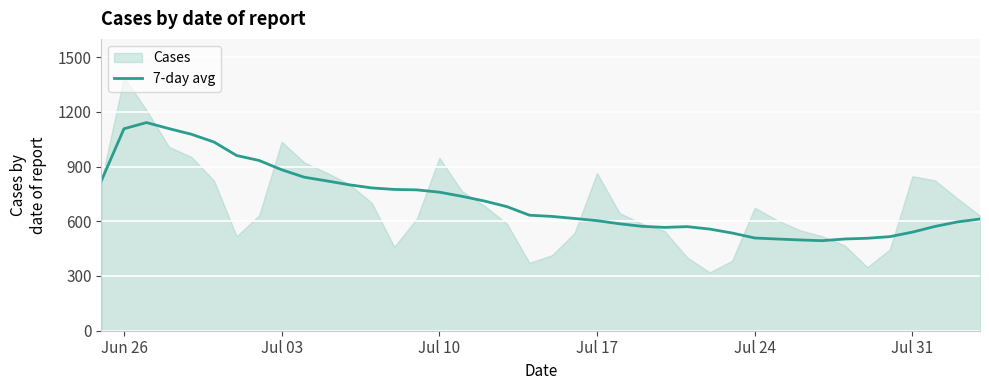

What is the average value?

711.5